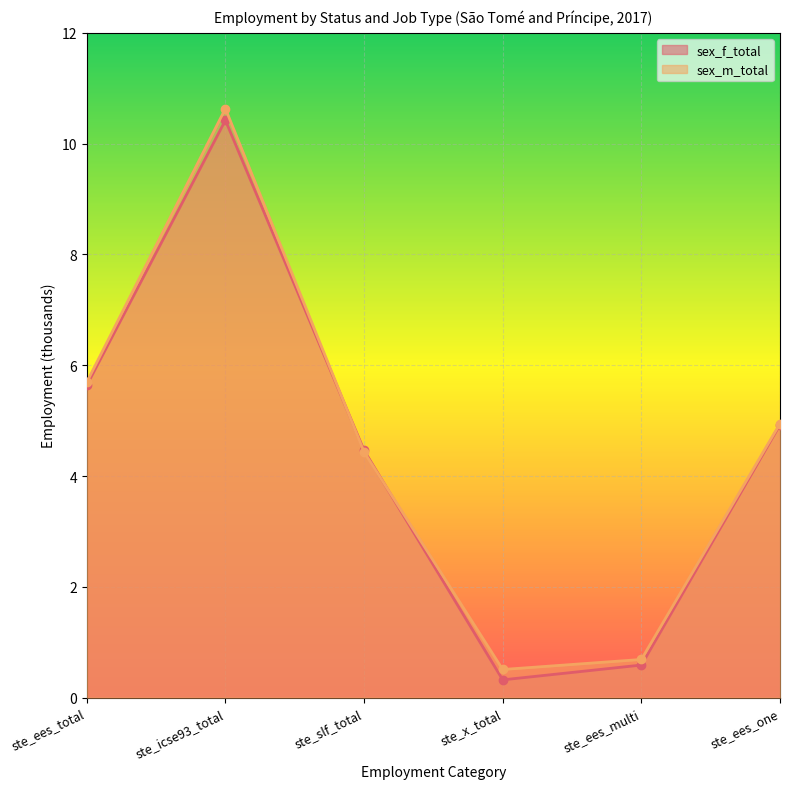

What is the value of the sex_m_total point at the 1st from the left?

5.7